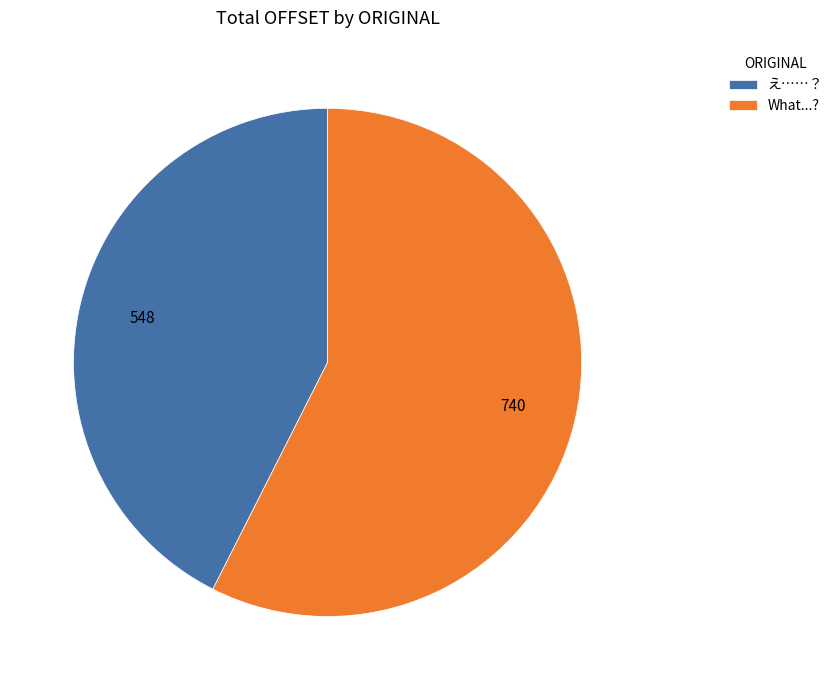

Is the sum of え……？ and What...? greater than half?

Yes